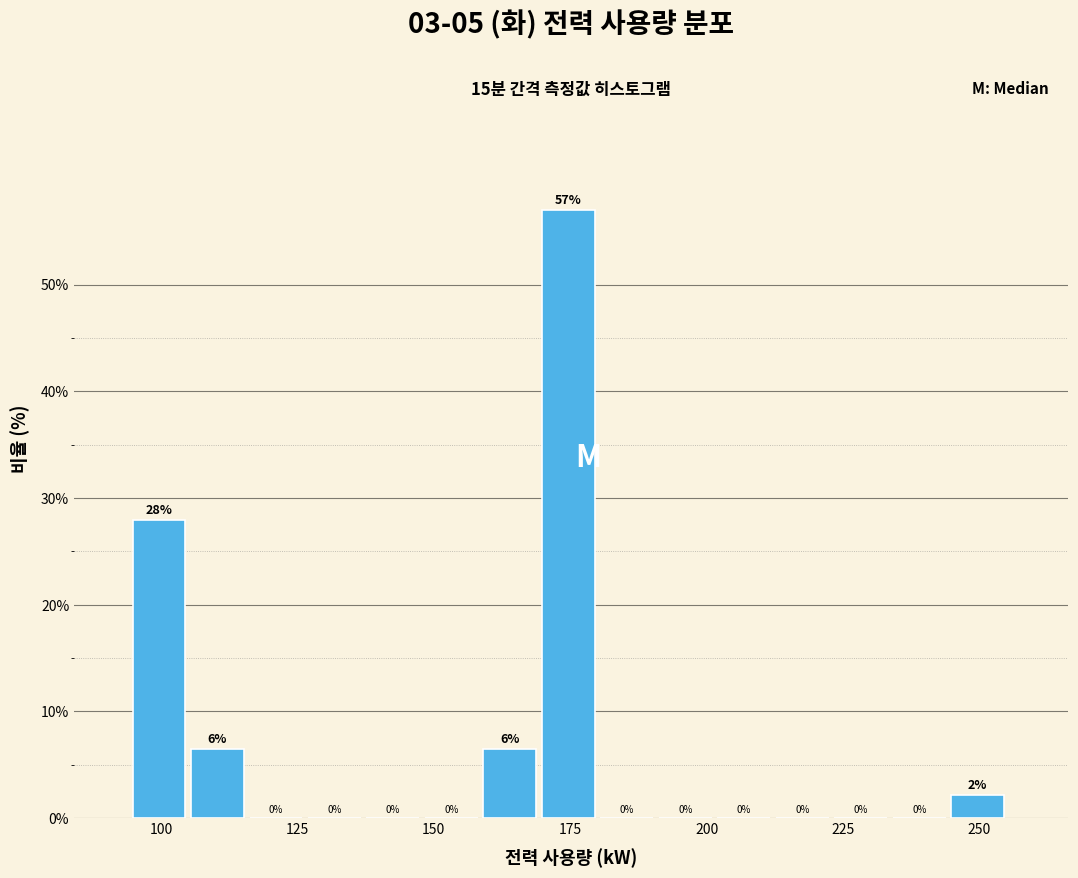

Read against the x-axis, roughly where is the centre of the tallest bar?

175